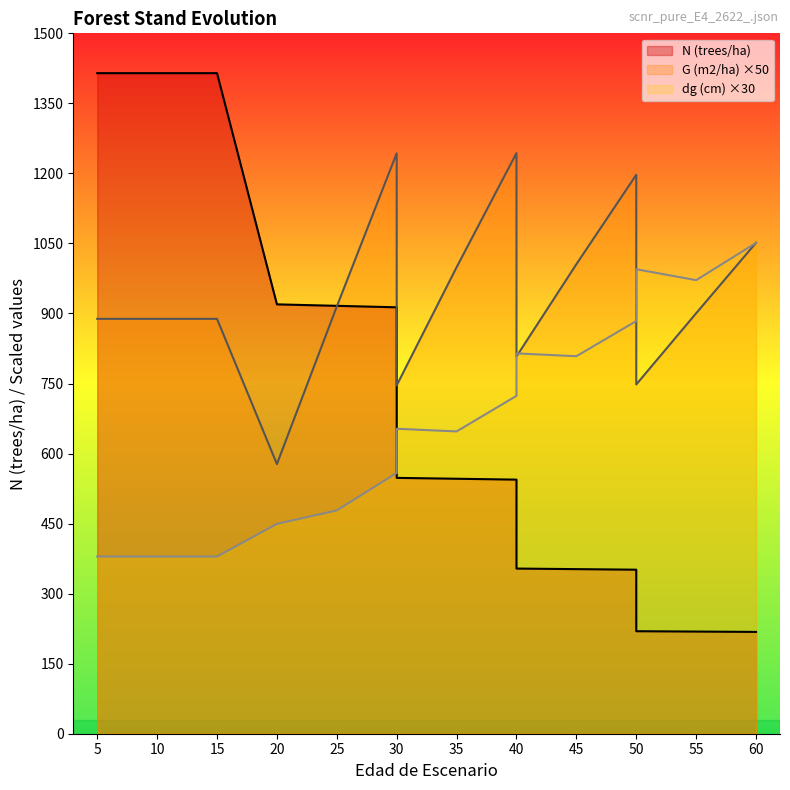

Does the chart have visible grid lines?

No